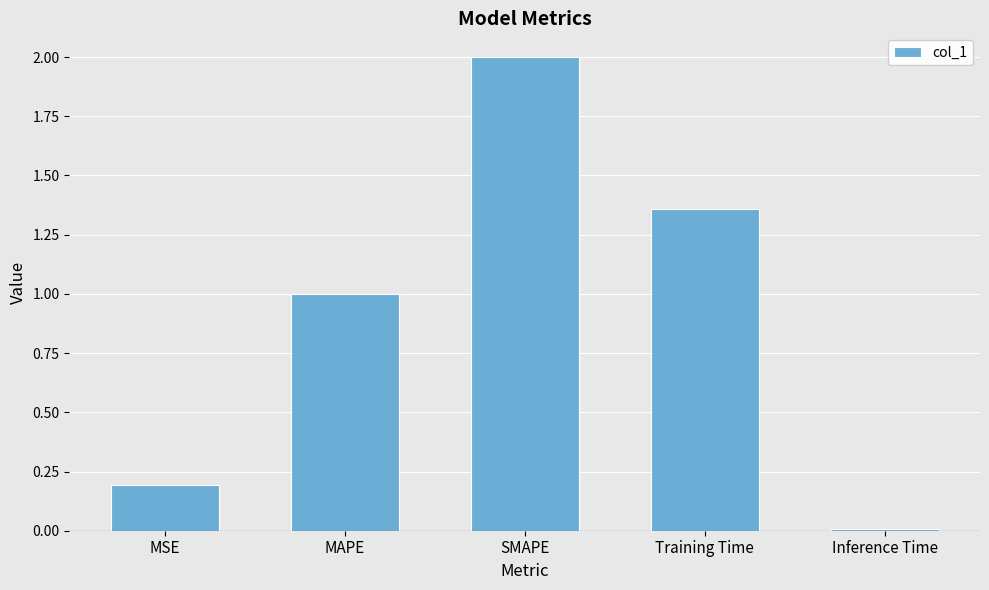

What is the value of the 3rd bar from the left?

2.0